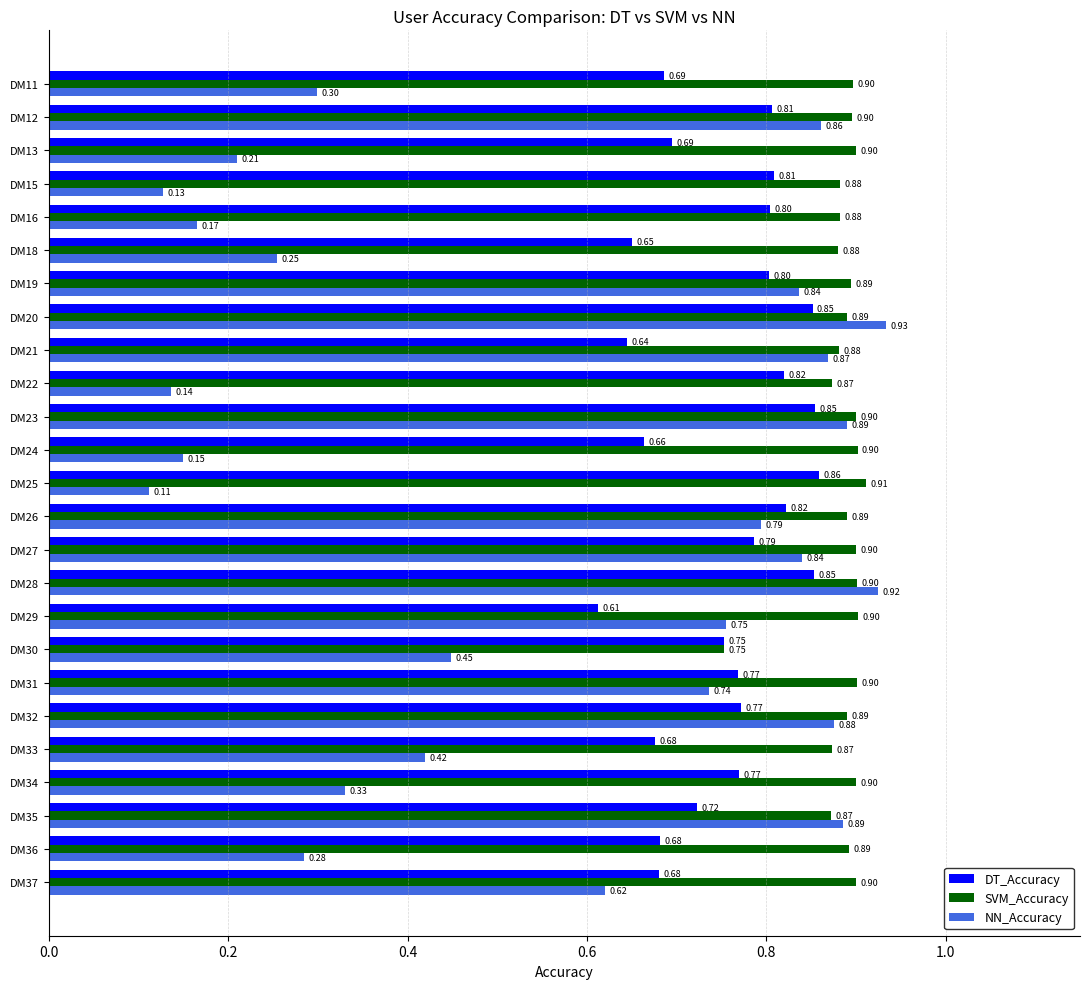

Which series has the largest range (max minus min)?

NN_Accuracy